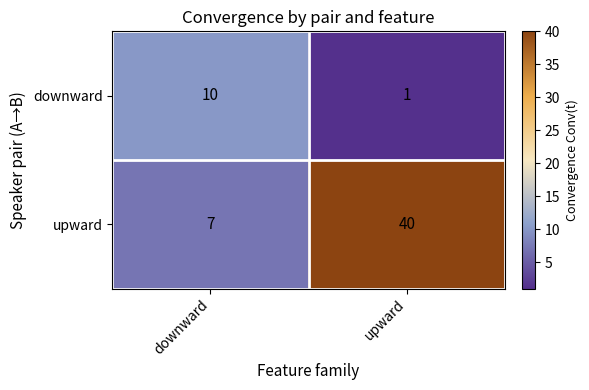

Which series has the widest spread of values?

upward